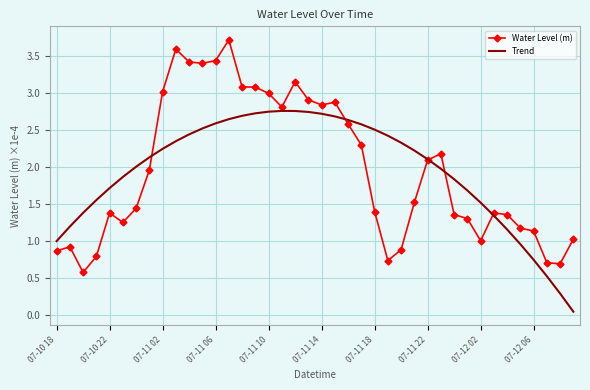

Which series has the largest range (max minus min)?

Water Level (m)